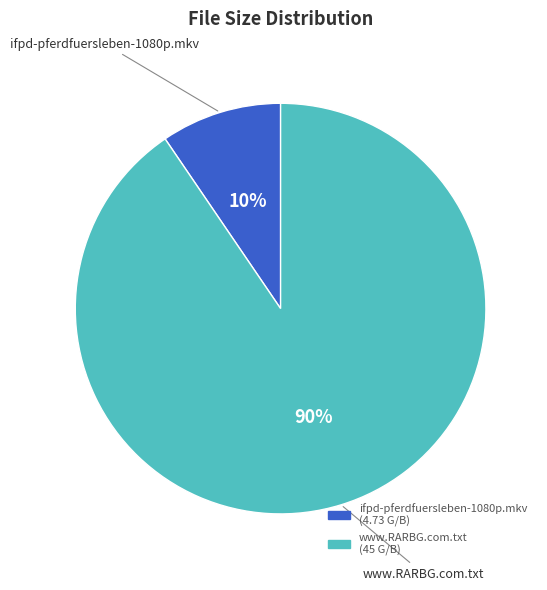

Which has a higher value, ifpd-pferdfuersleben-1080p.mkv or www.RARBG.com.txt?

www.RARBG.com.txt